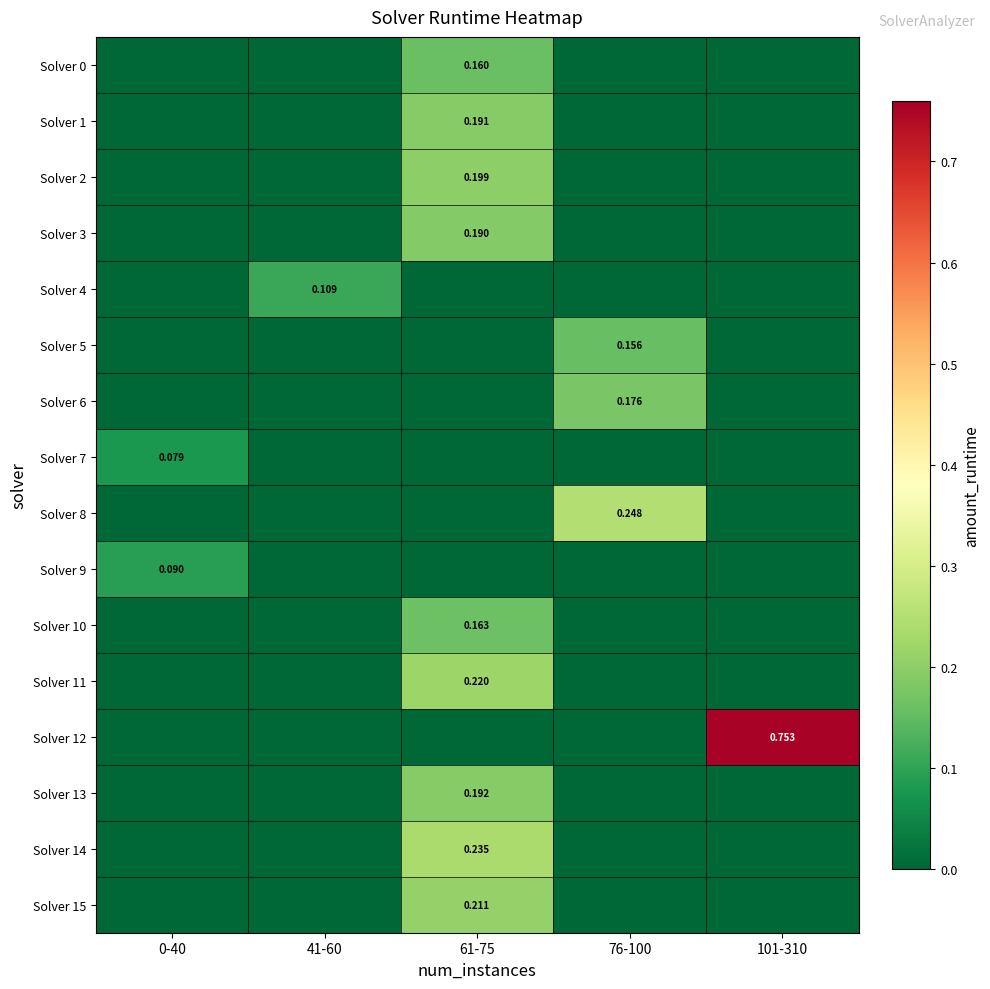

Is it true that Solver 13 equals 0.0 at 41-60?

True